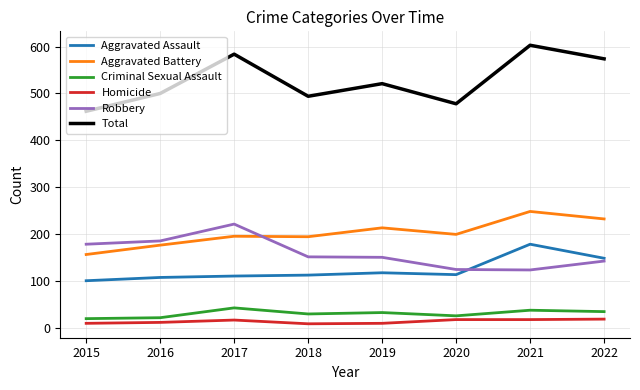

What is the total value across all series at 2015?

924